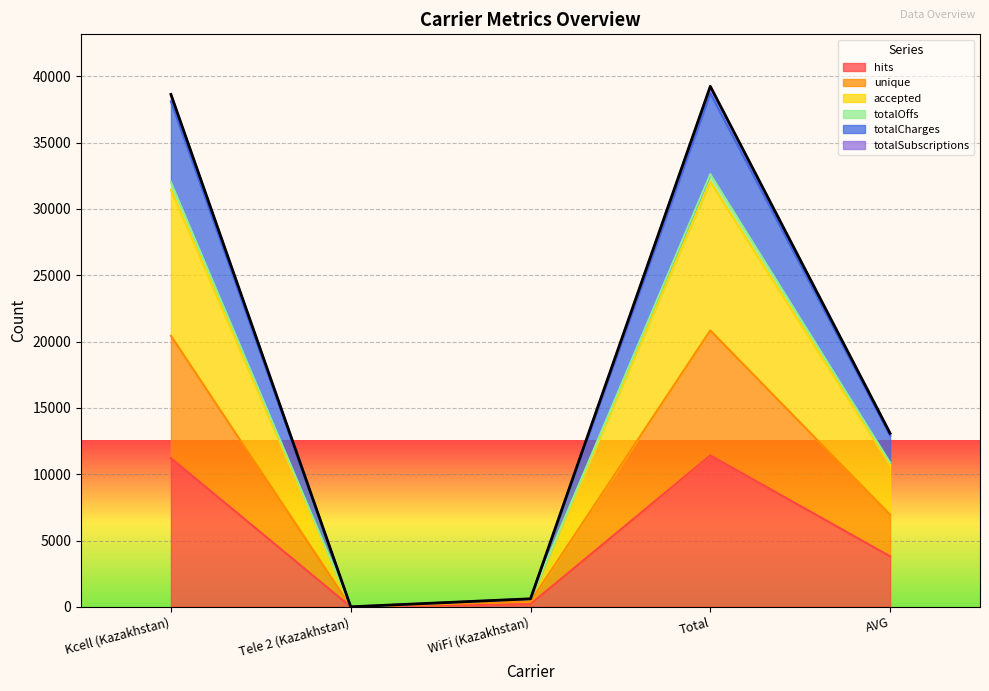

In hits, how many points are lower than both neighbors (excluding endpoints)?

1